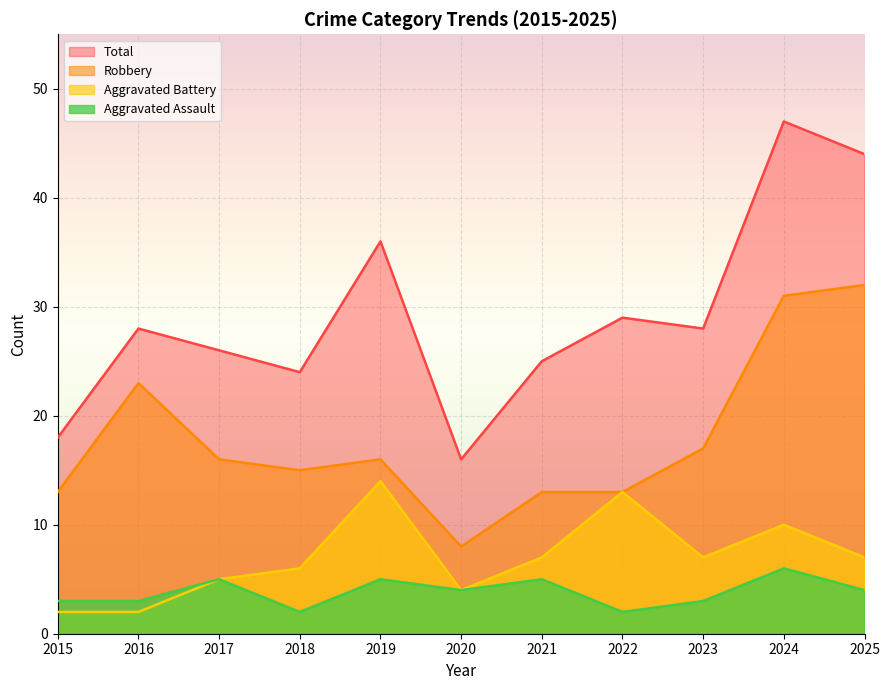

Reading right to left, what are all the values shown in this chart?

Aggravated Assault: 2025=4	2024=6	2023=3	2022=2	2021=5	2020=4	2019=5	2018=2	2017=5	2016=3	2015=3
Aggravated Battery: 2025=7	2024=10	2023=7	2022=13	2021=7	2020=4	2019=14	2018=6	2017=5	2016=2	2015=2
Robbery: 2025=32	2024=31	2023=17	2022=13	2021=13	2020=8	2019=16	2018=15	2017=16	2016=23	2015=13
Total: 2025=44	2024=47	2023=28	2022=29	2021=25	2020=16	2019=36	2018=24	2017=26	2016=28	2015=18